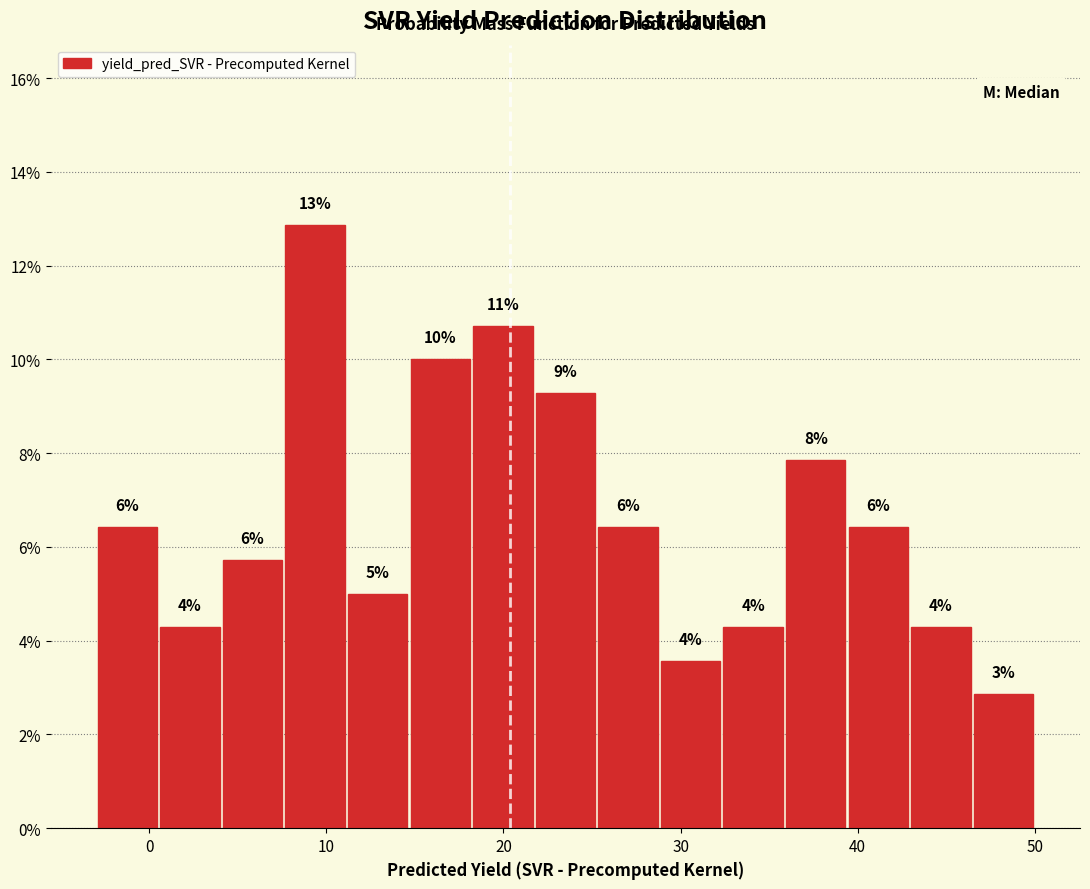

Read against the x-axis, roughly where is the centre of the tallest bar?

9